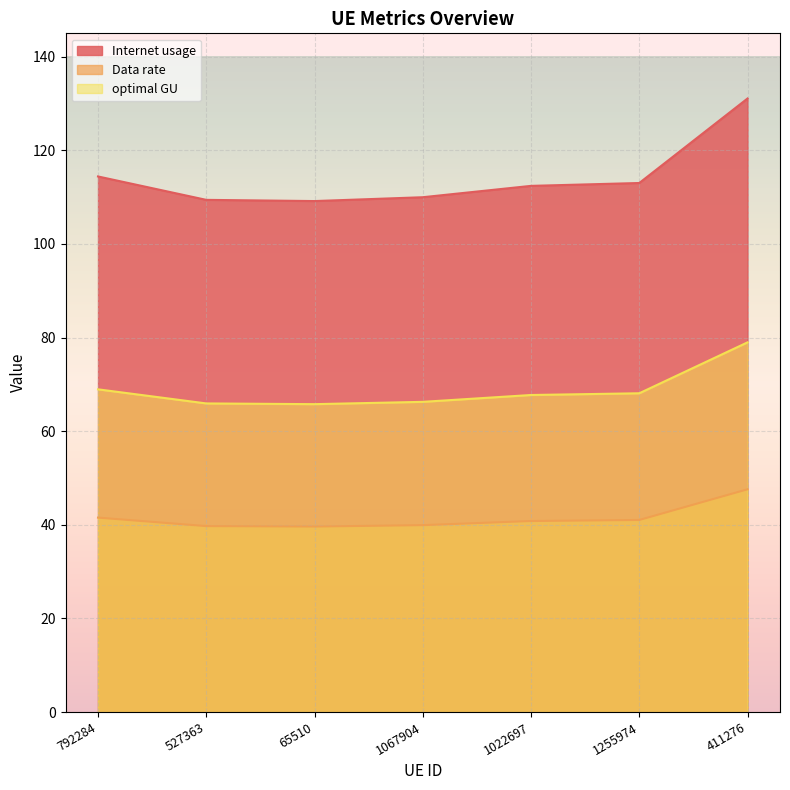

Which category has the lowest value in the Internet usage series?

65510